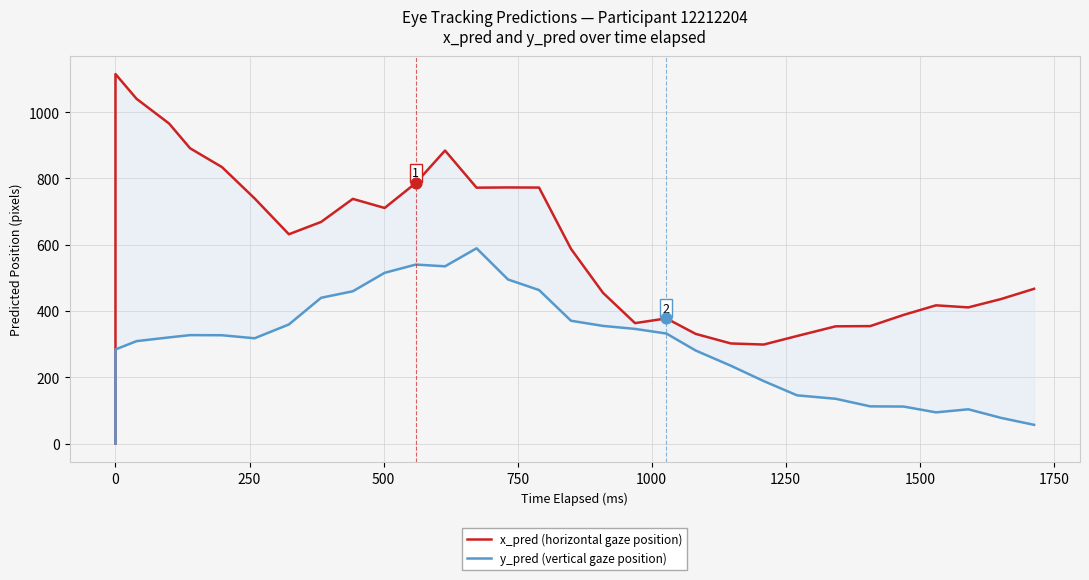

At how many categories does at least one series exceed 1019?

2